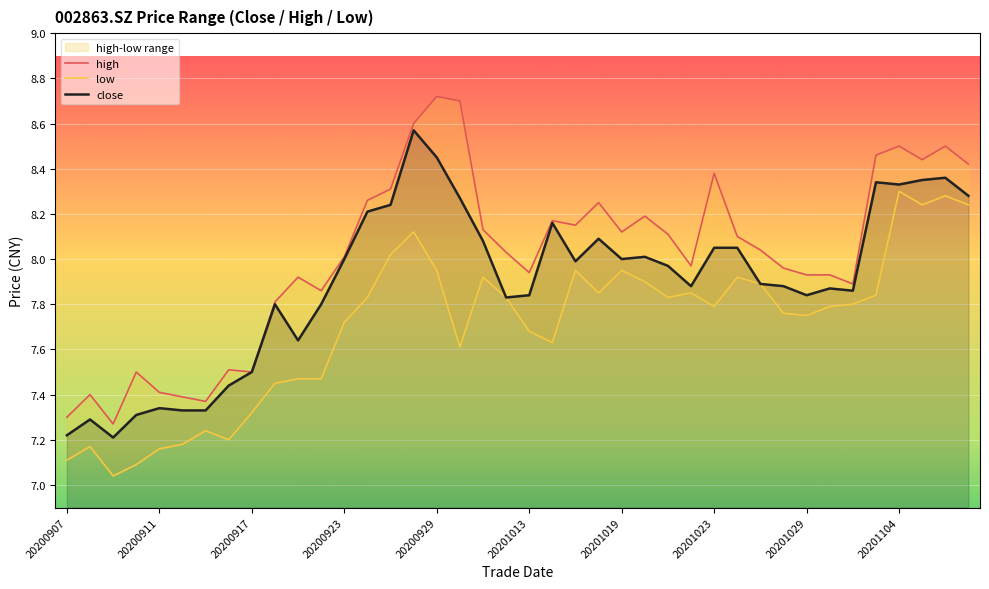

What is the difference between the high values at 27 and 20201023?

0.5